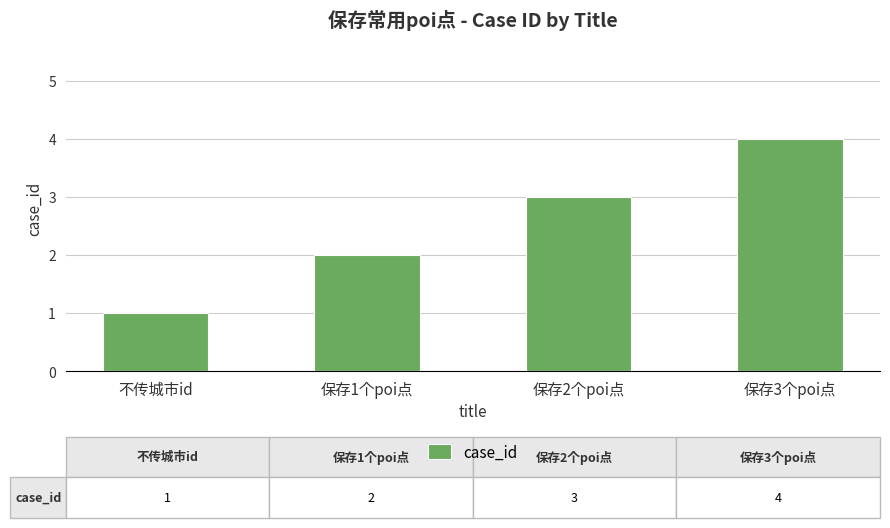

What is the change in value from 保存1个poi点 to 保存2个poi点?

+1